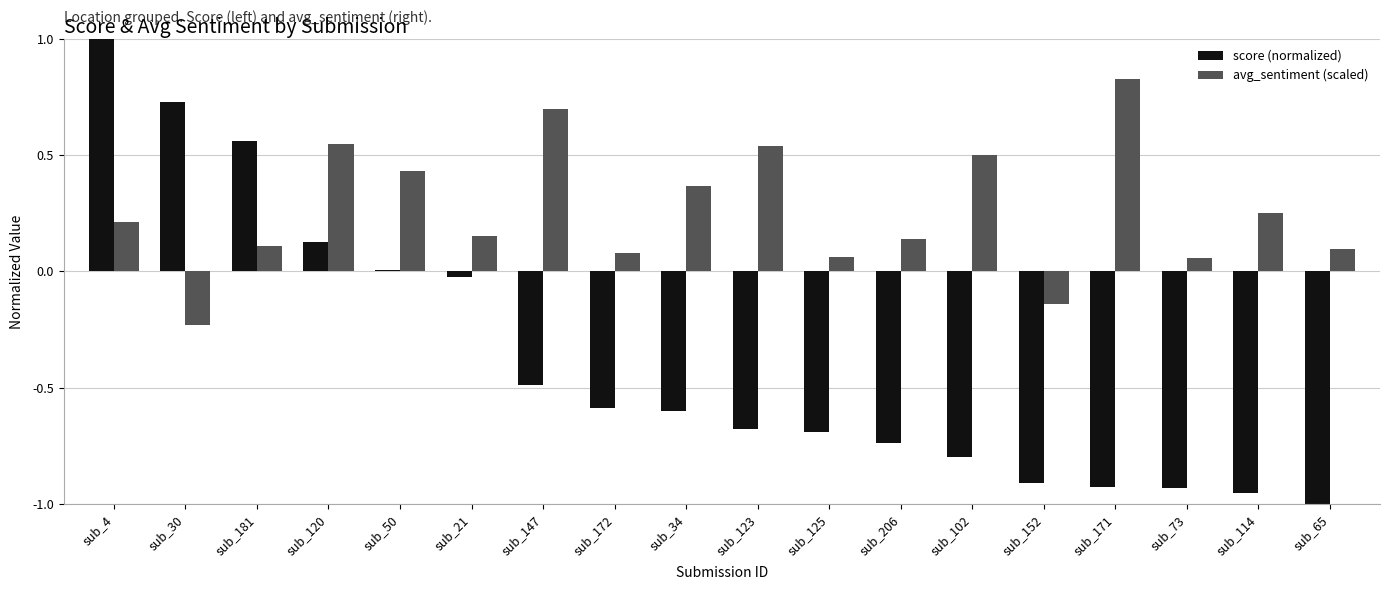

List the series in order of their overall mean, lowest first.

score (normalized), avg_sentiment (scaled)